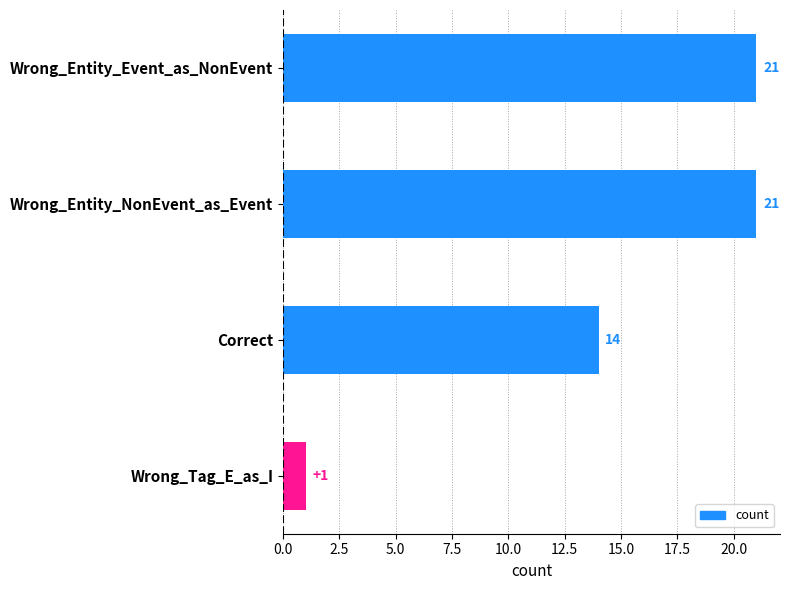

What is the label of the 2nd bar from the bottom?

Correct